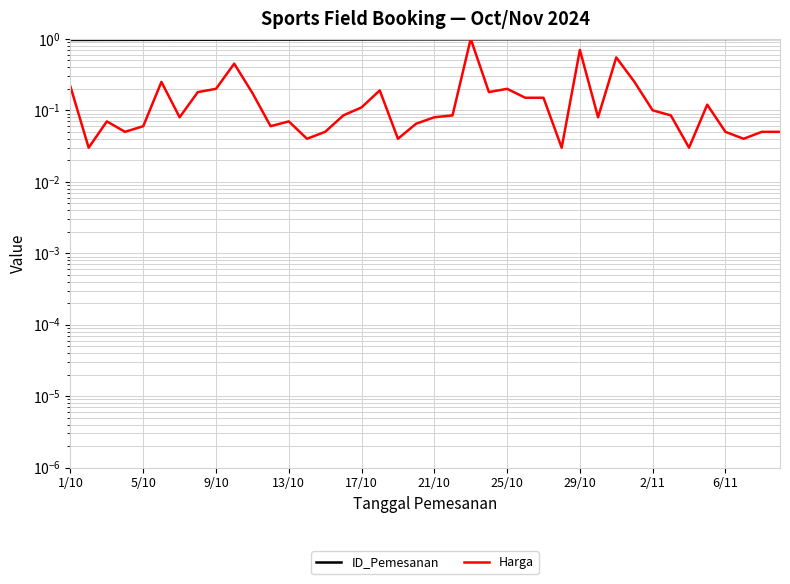

What position from the left is 15?

16